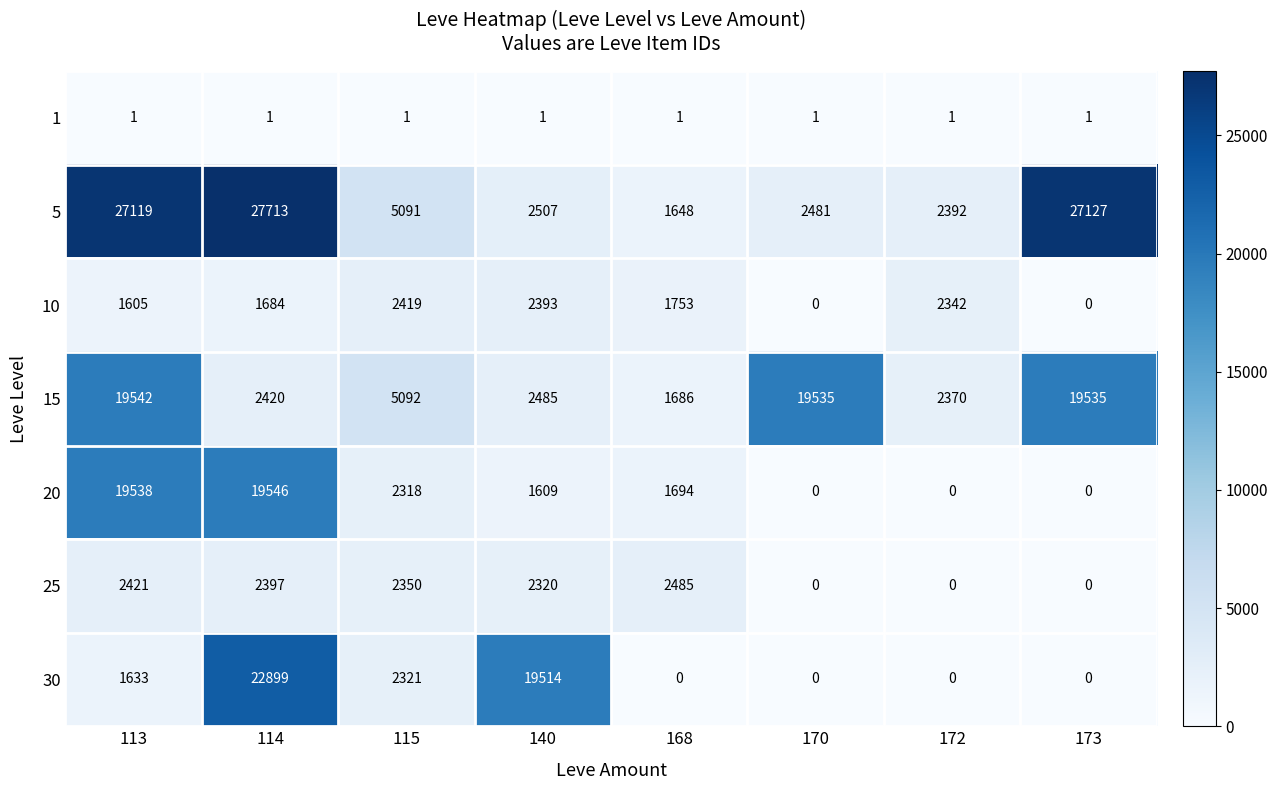

What is the maximum value for 25?

2485